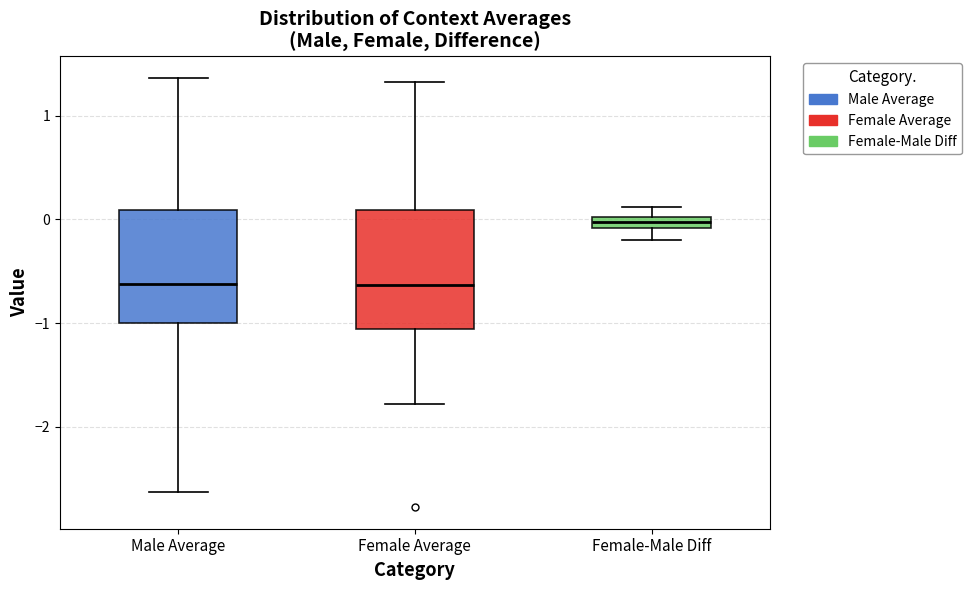

Where is the lower edge of the box for Male Average on the y-axis? The values are not printed on the chart, so give them approximately, as read against the axis.

-1.0